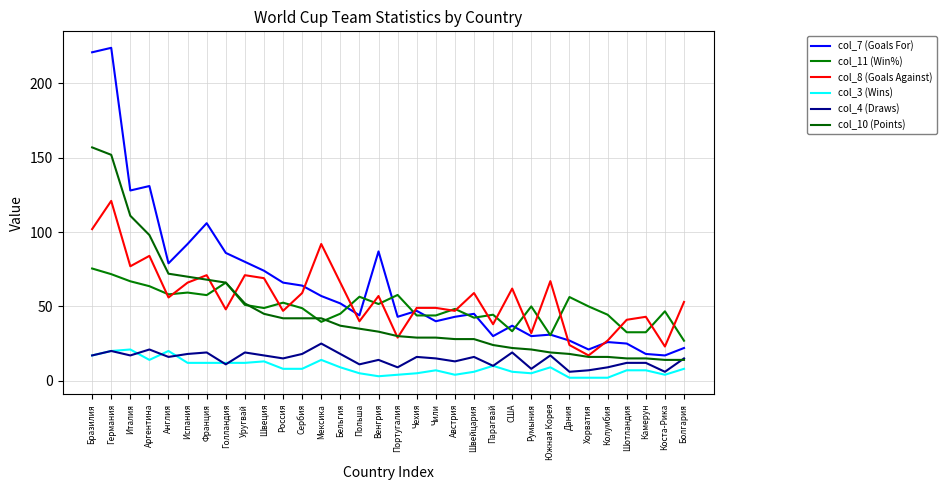

The value of col_8 (Goals Against) at Коста-Рика is 23.0. True or false?

True